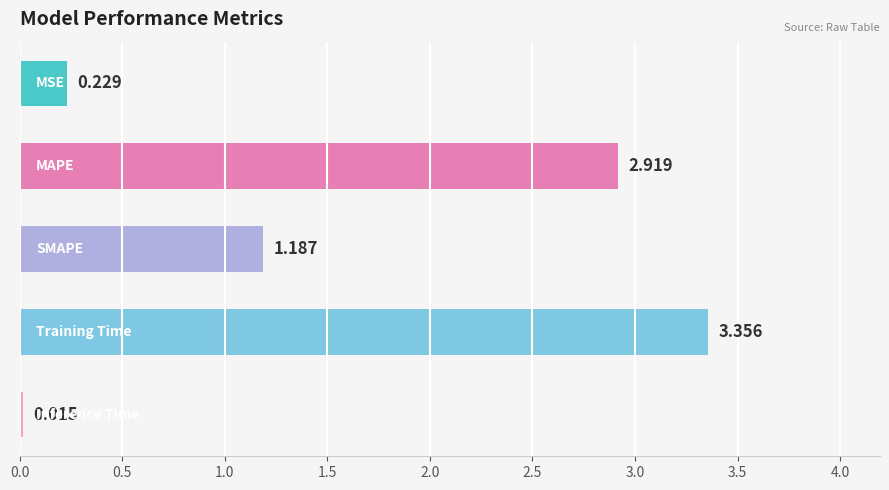

Does the chart contain stacked bars?

No